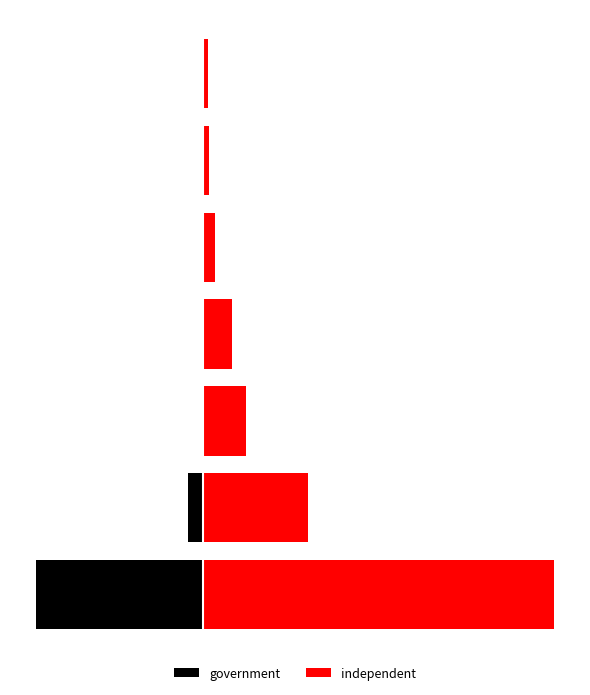

Is it true that independent equals 6.0 at 3?

False